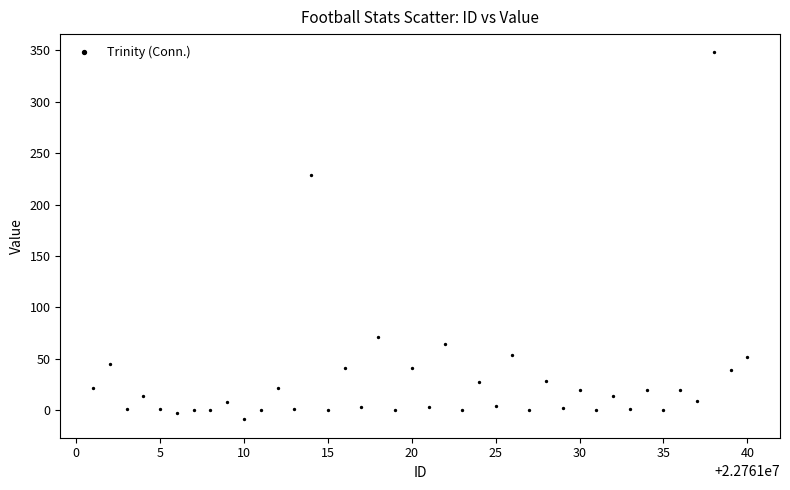

What is the range of Y values (max minus min)?

357.0